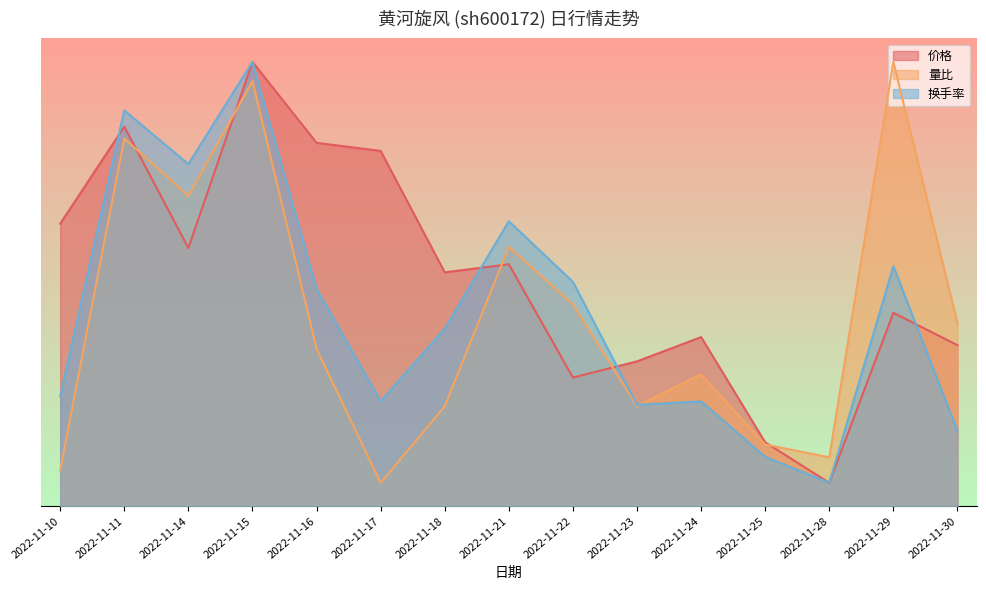

What is the maximum value shown in the chart?

5.7